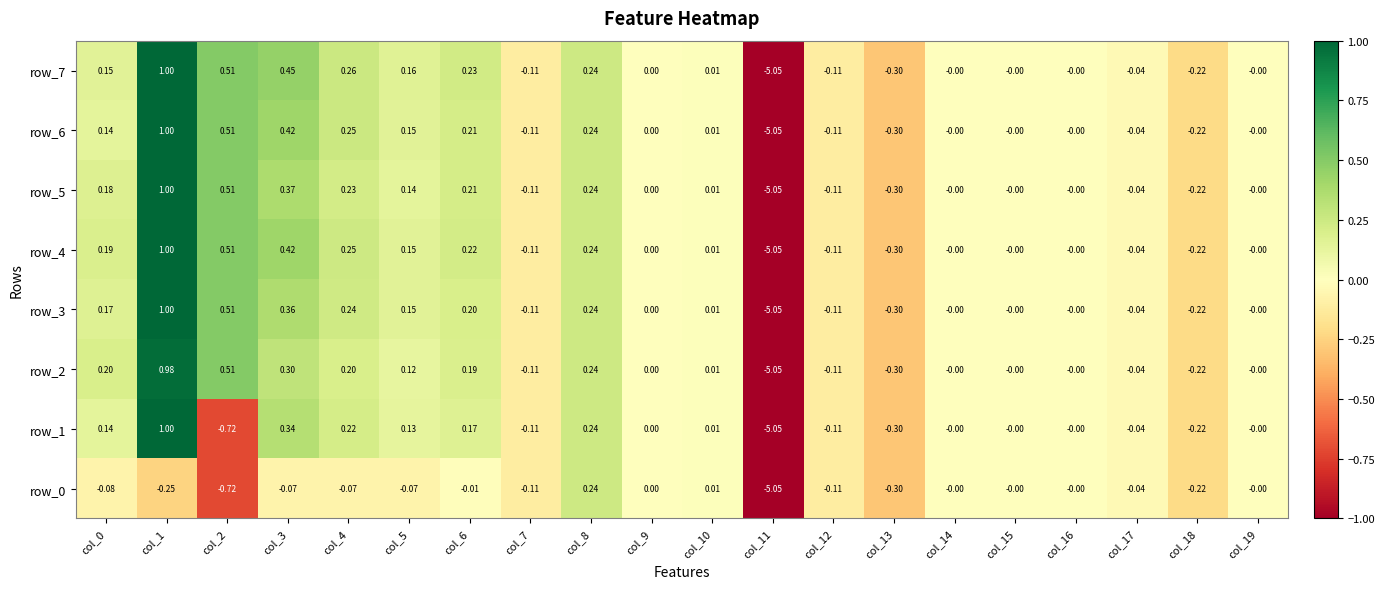

Is the value of row_0 at col_3 greater than the value of row_3 at col_5?

No